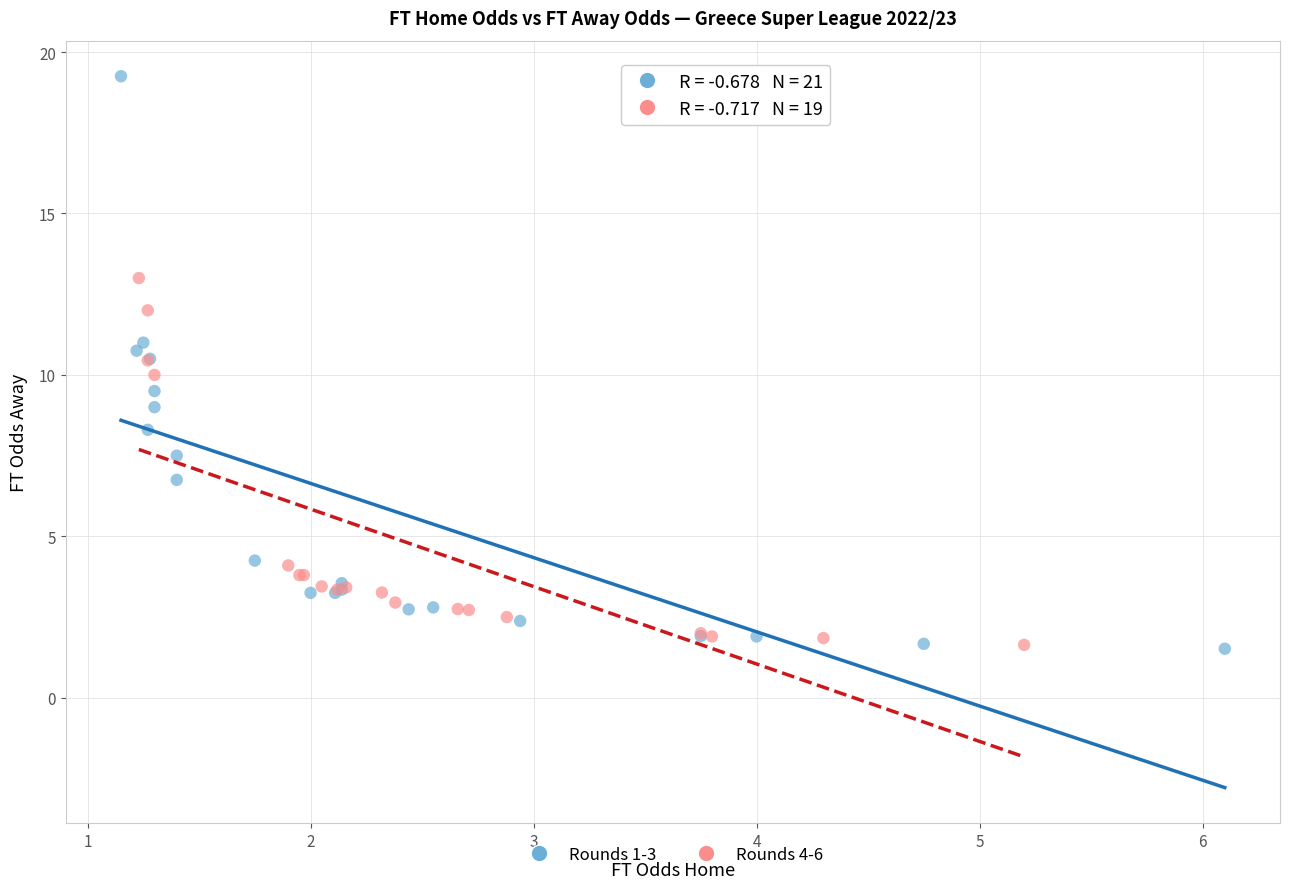

Which series has the widest spread of Y values?

Rounds 1-3